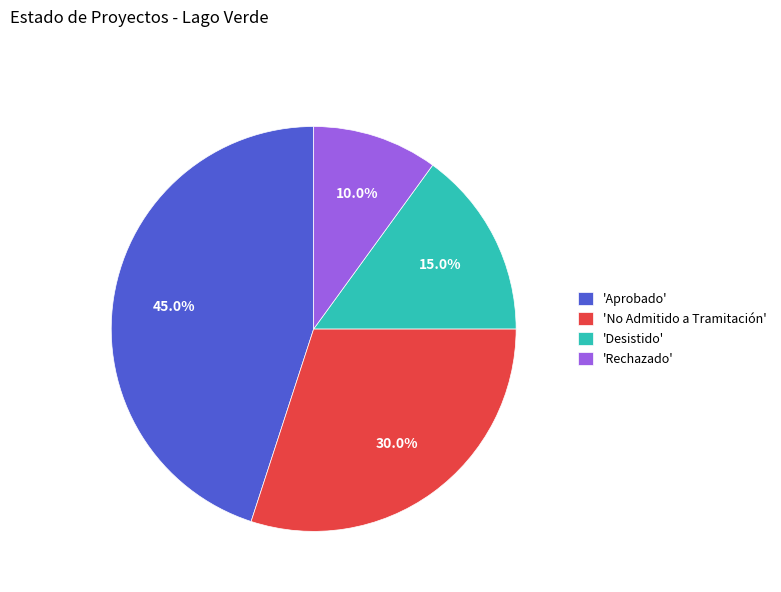

Rank the categories by value from lowest to highest.

'Rechazado', 'Desistido', 'No Admitido a Tramitación', 'Aprobado'